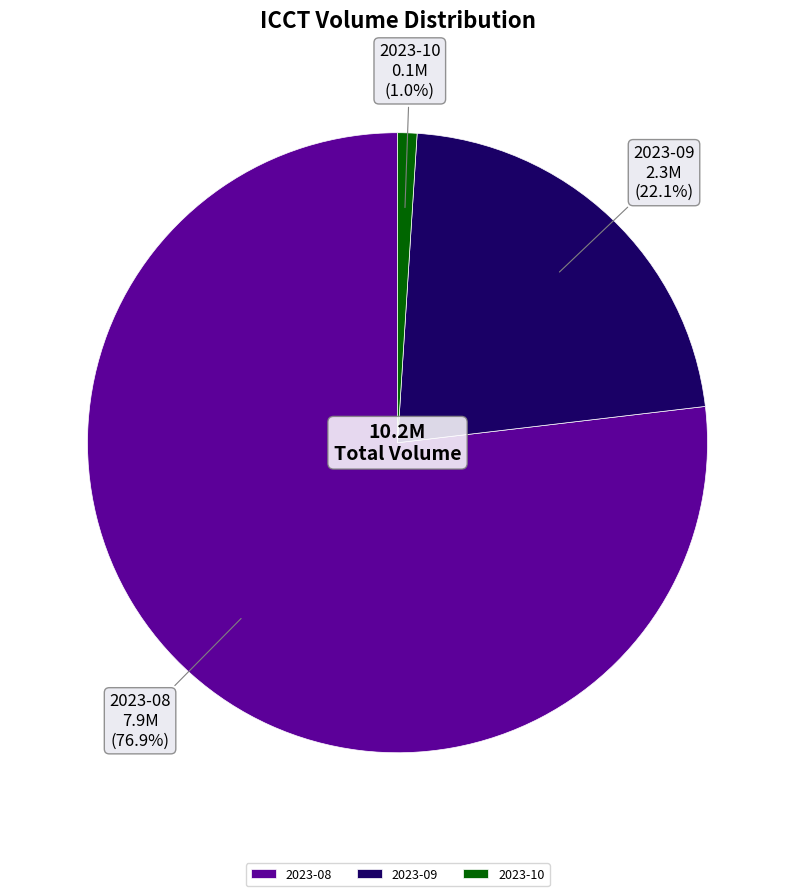

What percentage do 2023-09 and 2023-08 together represent?

99.0%